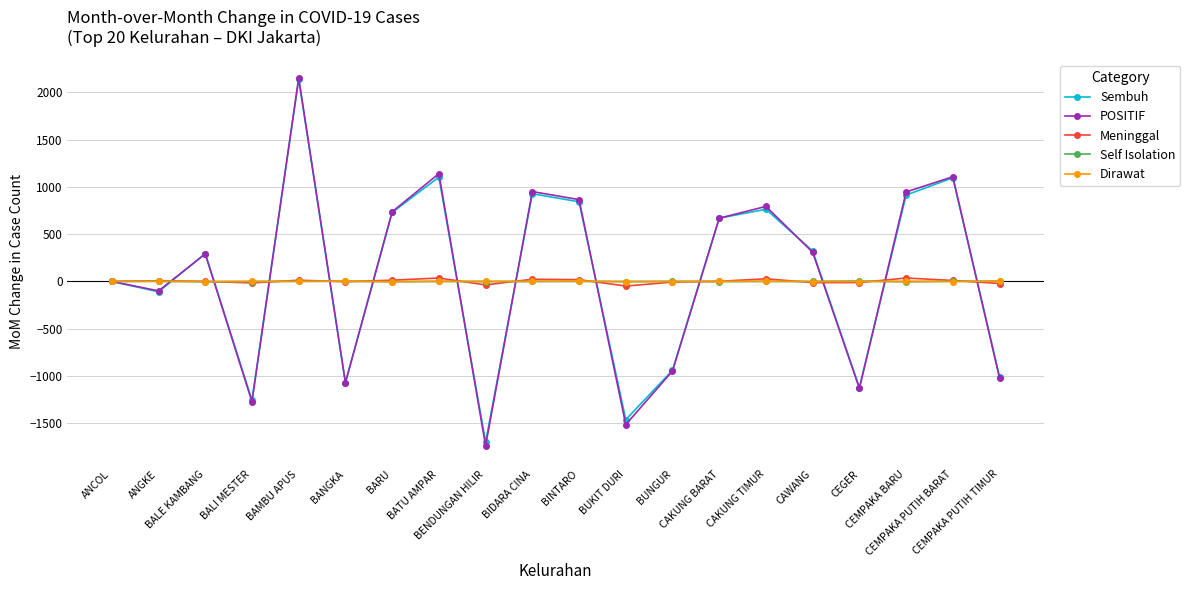

True or false: Self Isolation has more than 1 interior local peaks.

True